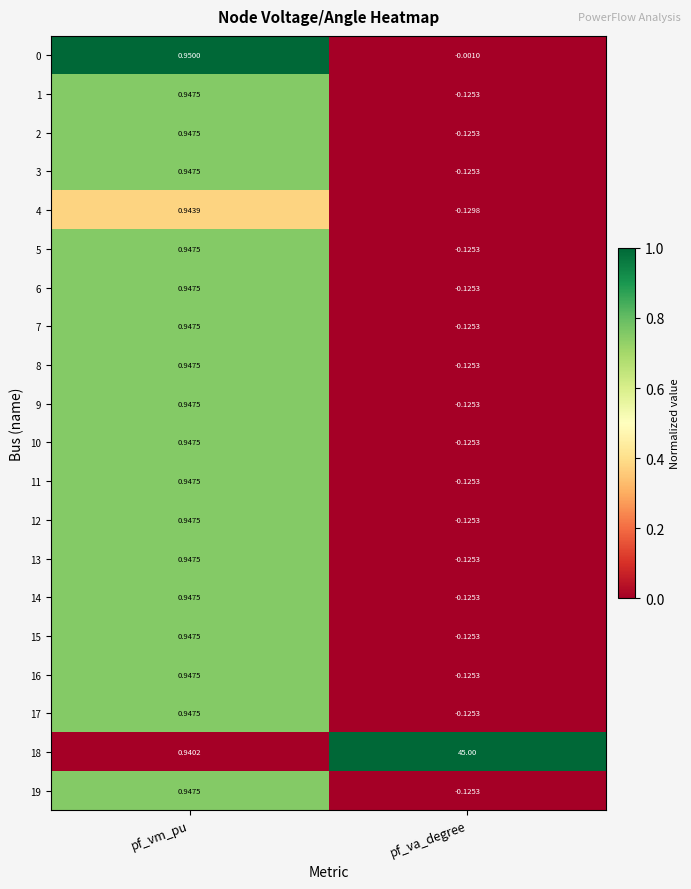

List the labels in order of 10 value, largest first.

pf_vm_pu, pf_va_degree